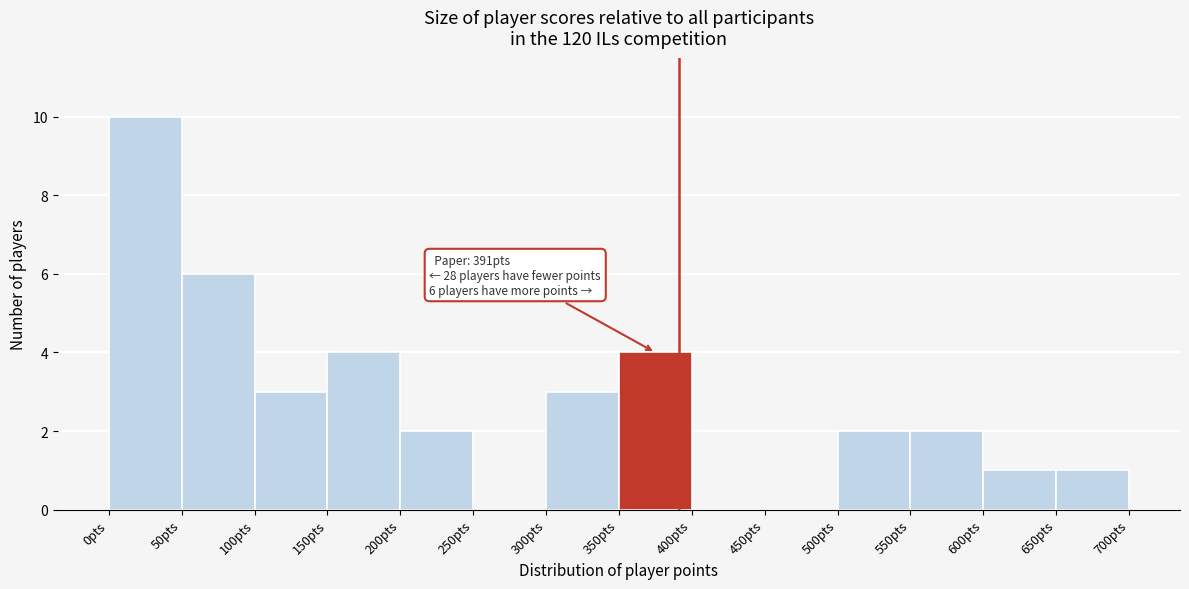

Which range on the x-axis has the tallest bar?

0 to 50